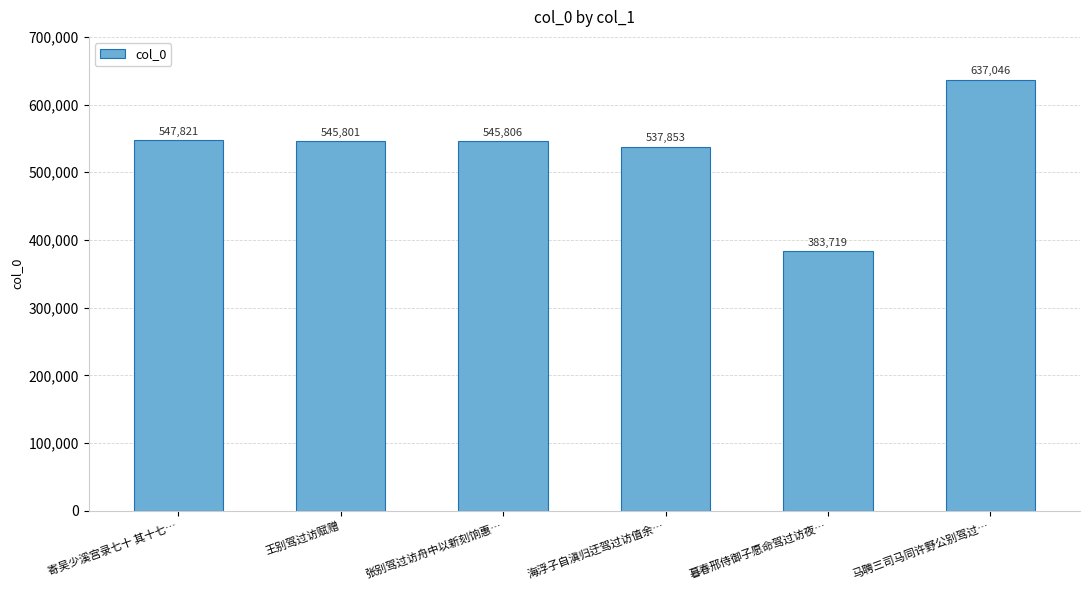

What is the sum of the values at 寄吴少溪宫录七十 其十七… and 暮春邢侍御子愿命驾过访夜…?

931540